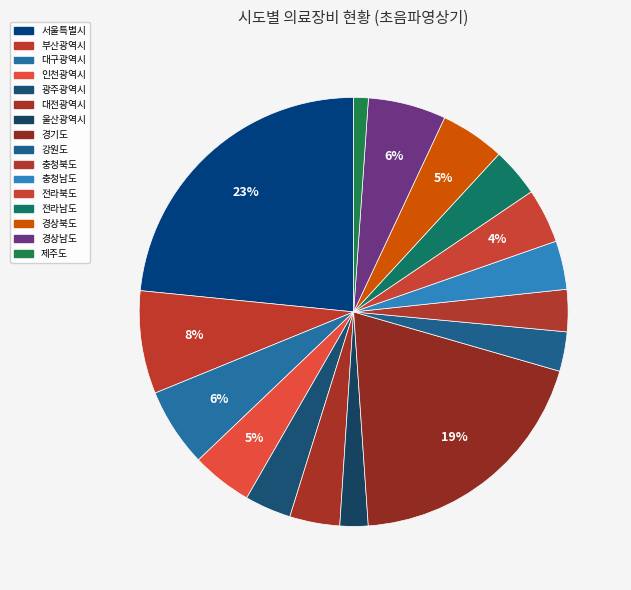

How many slices are in this pie chart?

16